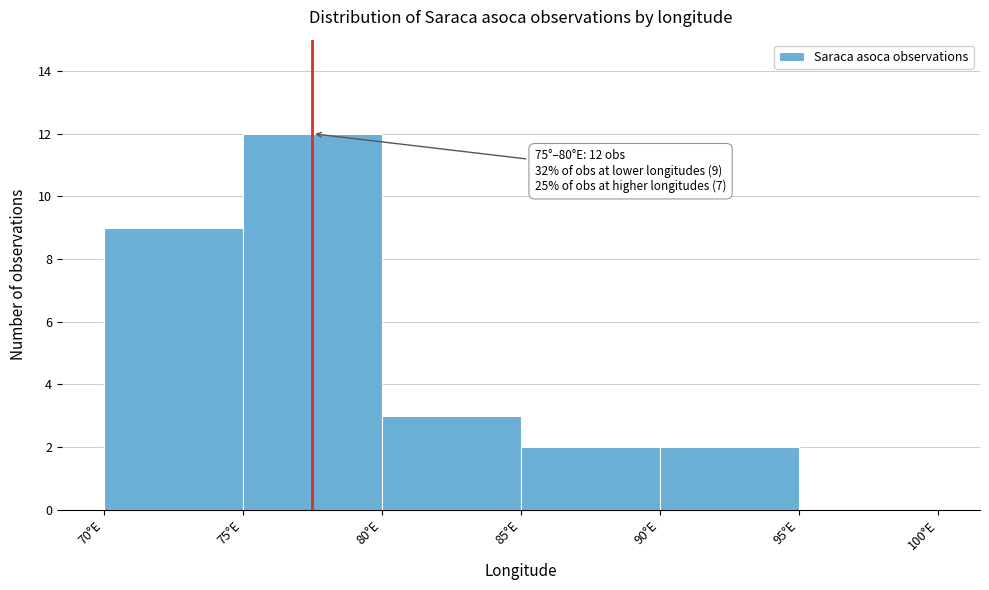

Over which range of the x-axis is the bar tallest?

75 to 80